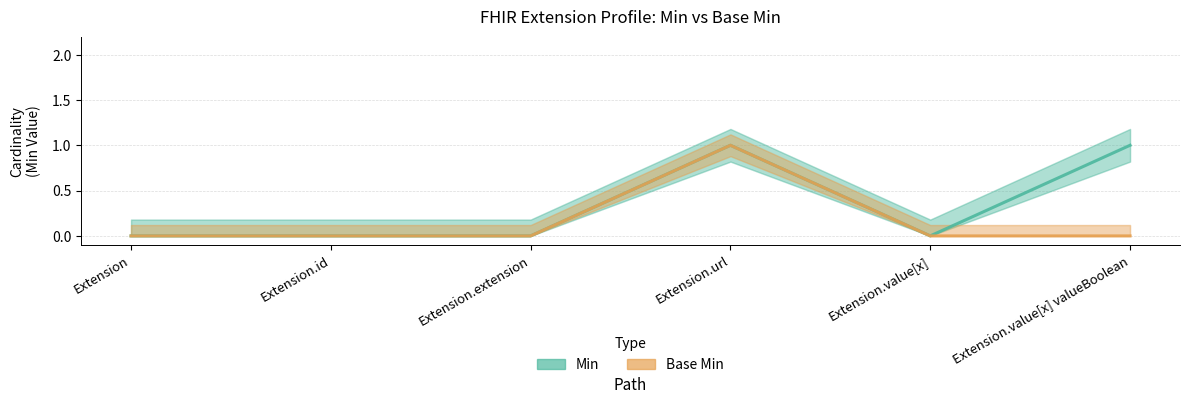

How many interior local peaks does the Min series have?

1